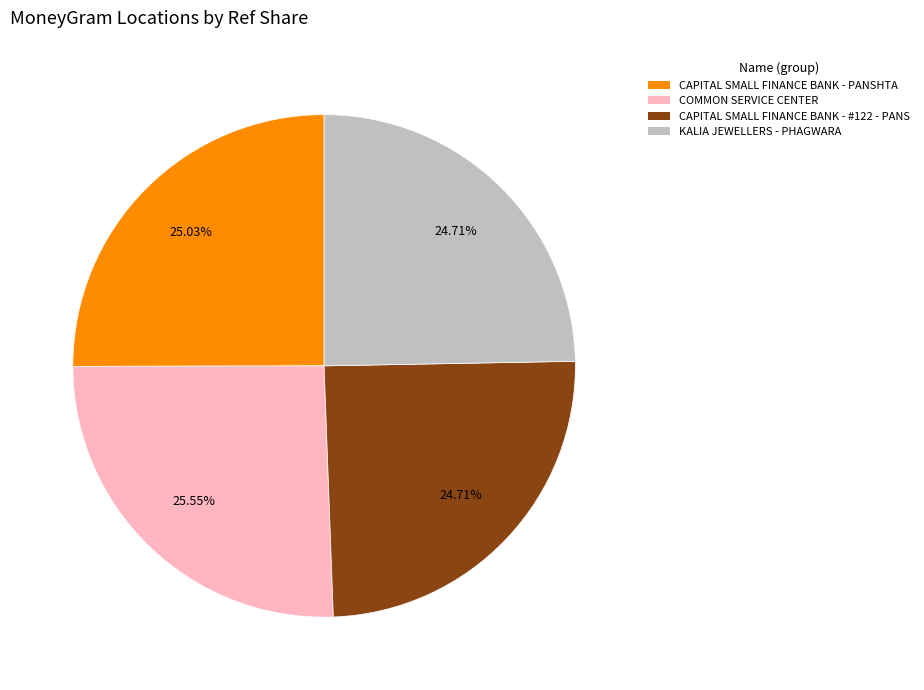

Approximately how many times larger is the value at KALIA JEWELLERS - PHAGWARA compared to CAPITAL SMALL FINANCE BANK - PANSHTA?

1.0